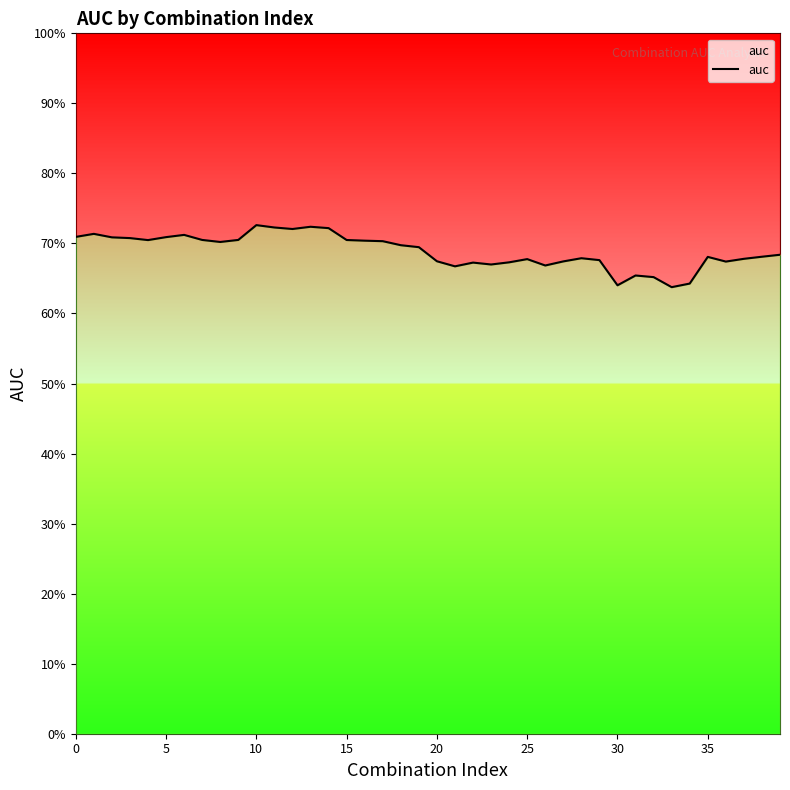

Which label corresponds to the smallest value in the chart?

33